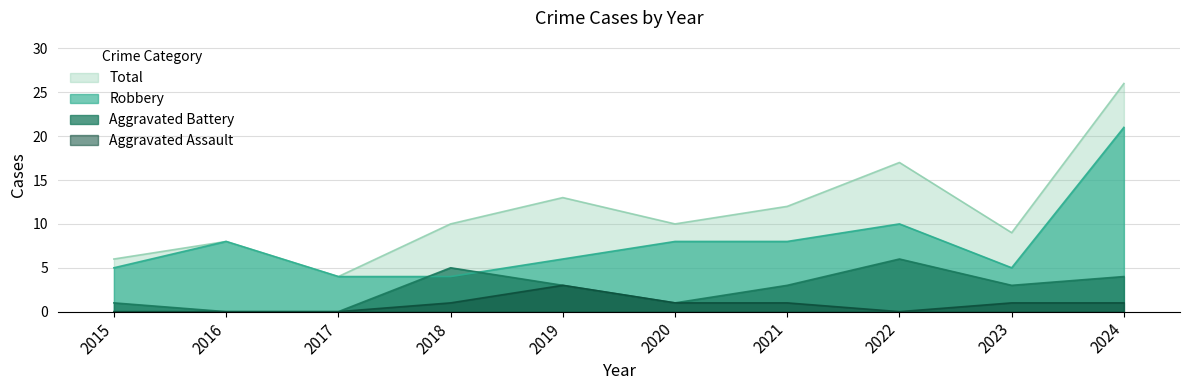

How many Aggravated Battery values are between 1 and 4?

6